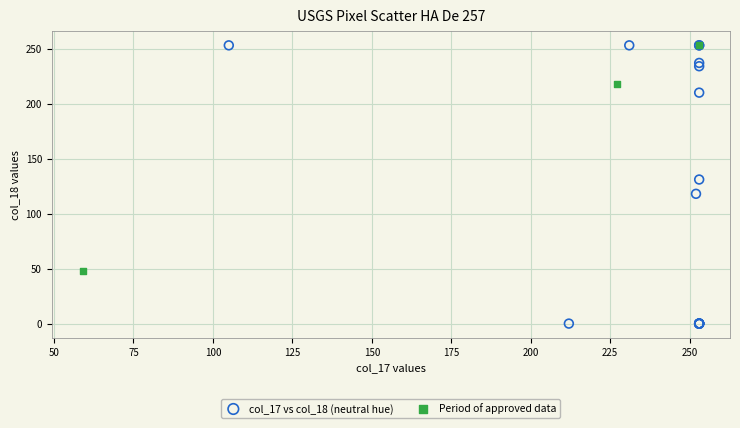

Which series contains the lowest Y value?

col_17 vs col_18 (neutral hue)